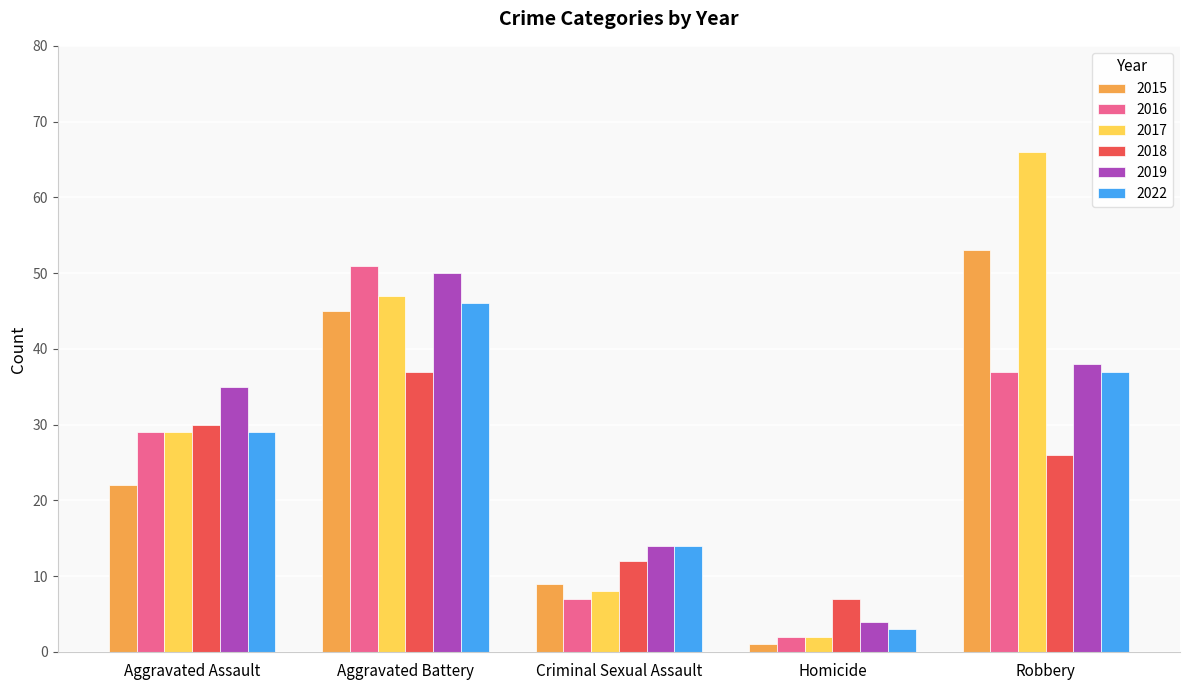

Reading right to left, list all the values displayed in this chart.

2015: 53	1	9	45	22
2016: 37	2	7	51	29
2017: 66	2	8	47	29
2018: 26	7	12	37	30
2019: 38	4	14	50	35
2022: 37	3	14	46	29